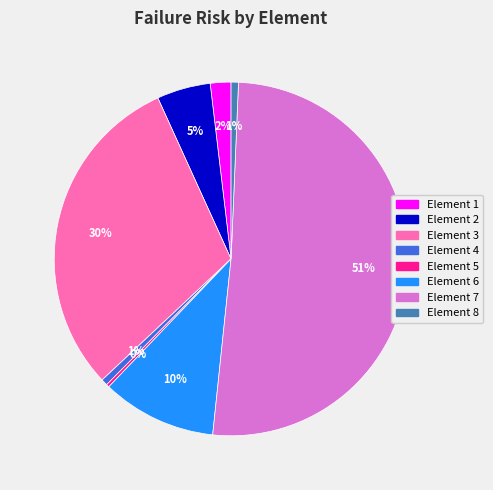

To the nearest percent, what is the difference between the Element 8 and Element 2 slice percentages?

4%